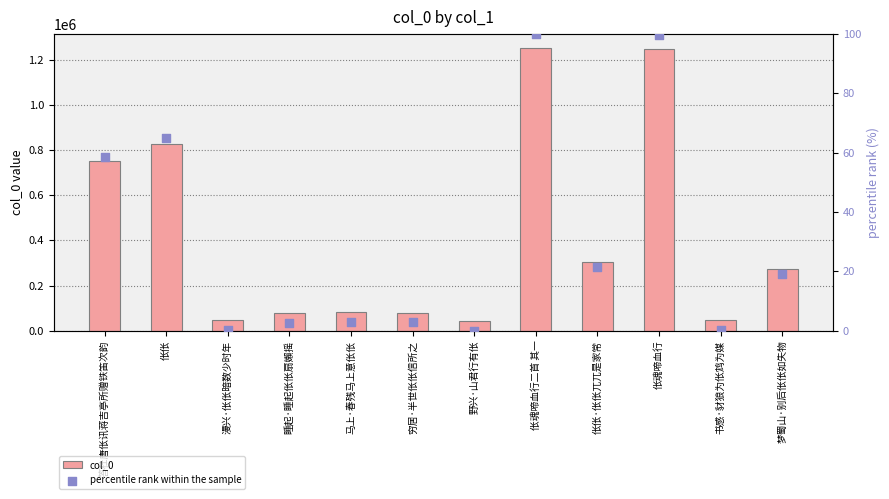

Which series reaches the minimum Y coordinate?

percentile rank within the sample